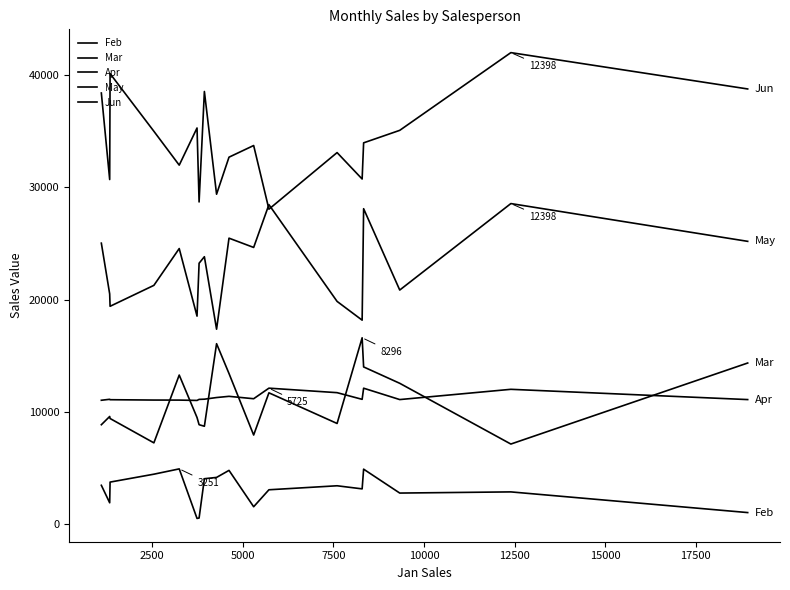

True or false: Mar and Feb cross at least once.

False